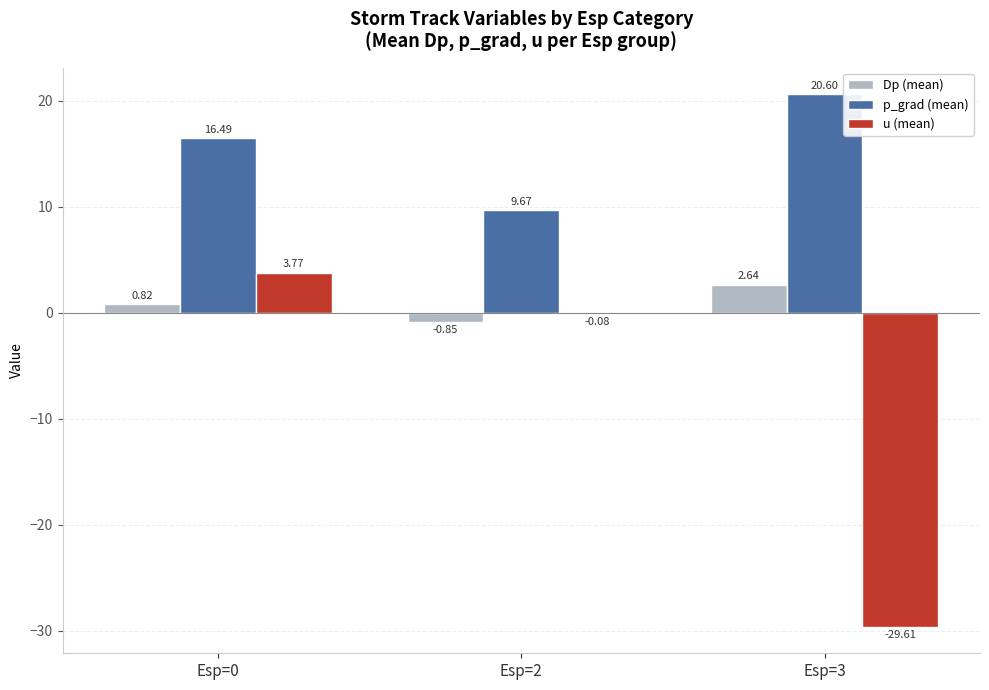

Where is Dp (mean) nearest to the value 0?

Esp=0